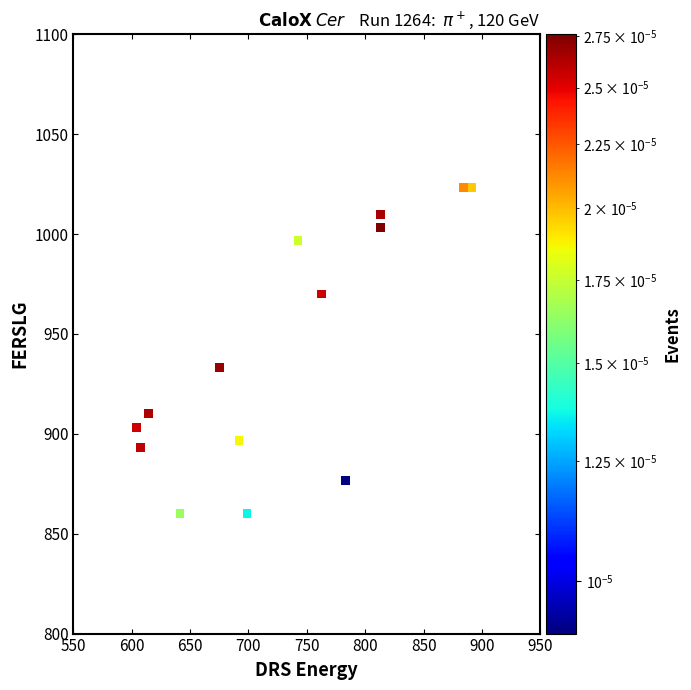

What Y value in the scatter plot is closest to 941?

933.3